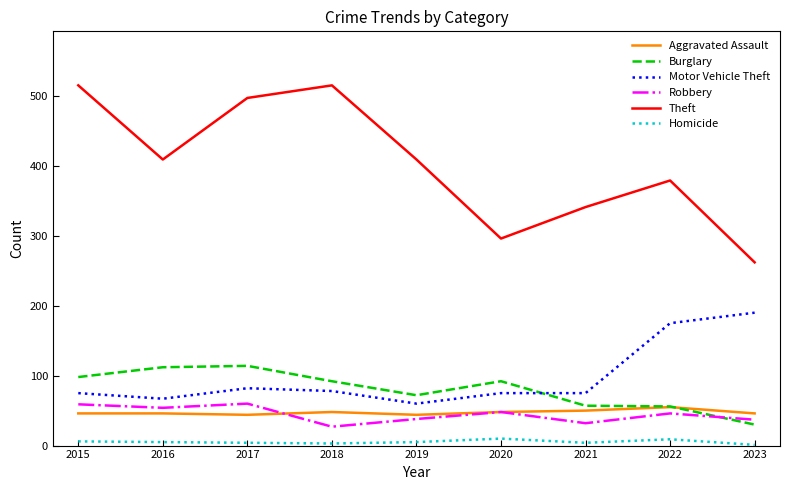

What is the greatest value displayed?

515